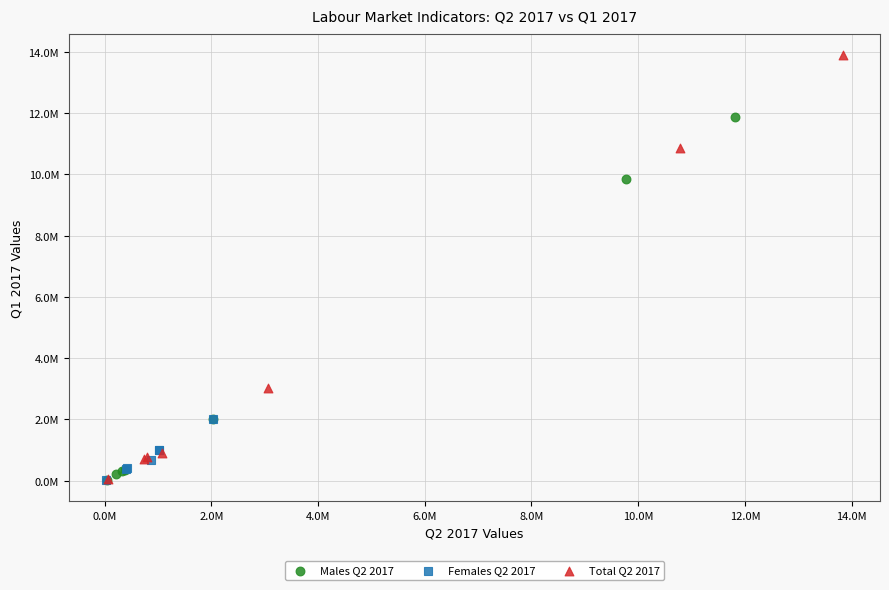

Which series reaches the maximum Y coordinate?

Total Q2 2017